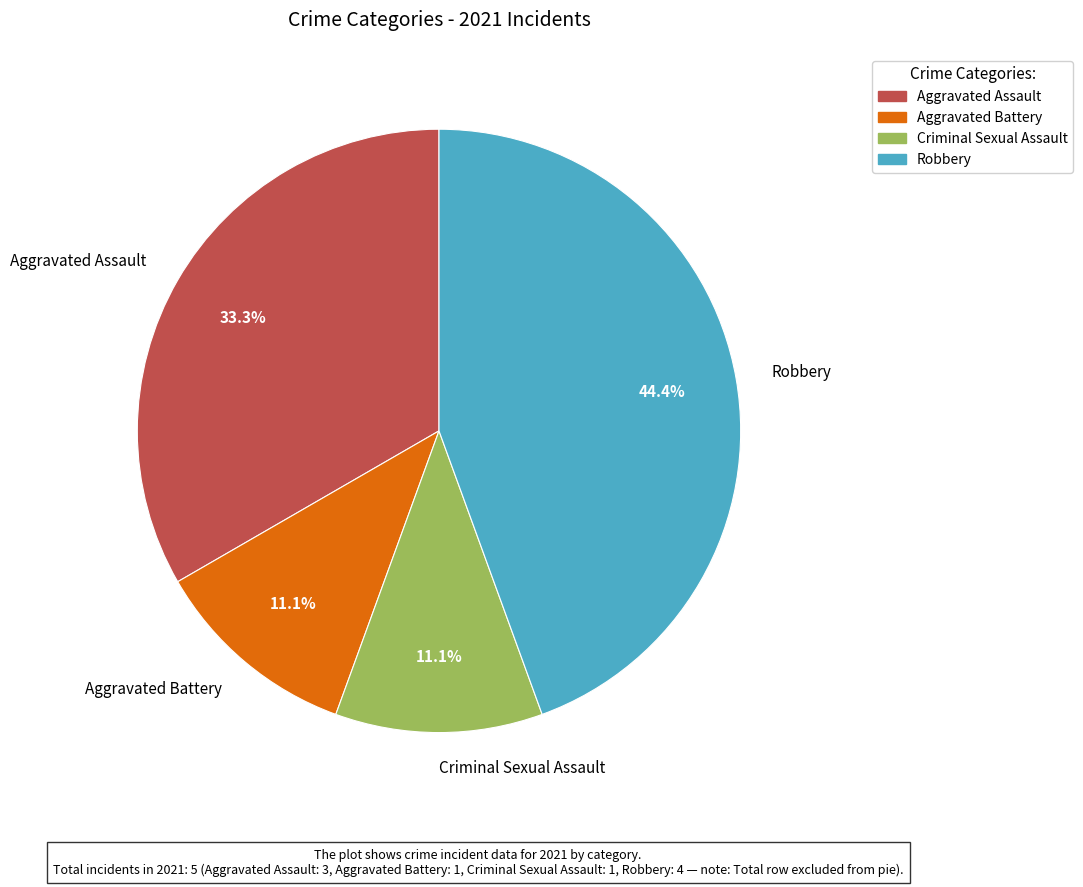

To the nearest percent, what portion does Aggravated Assault represent?

33%